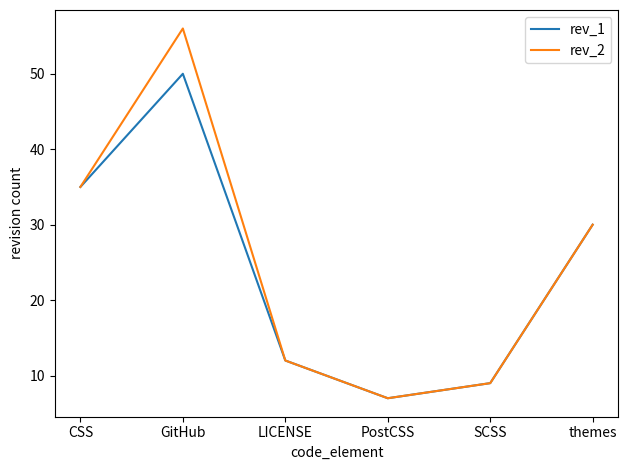

Is the value of rev_2 at PostCSS greater than the value of rev_1 at themes?

No